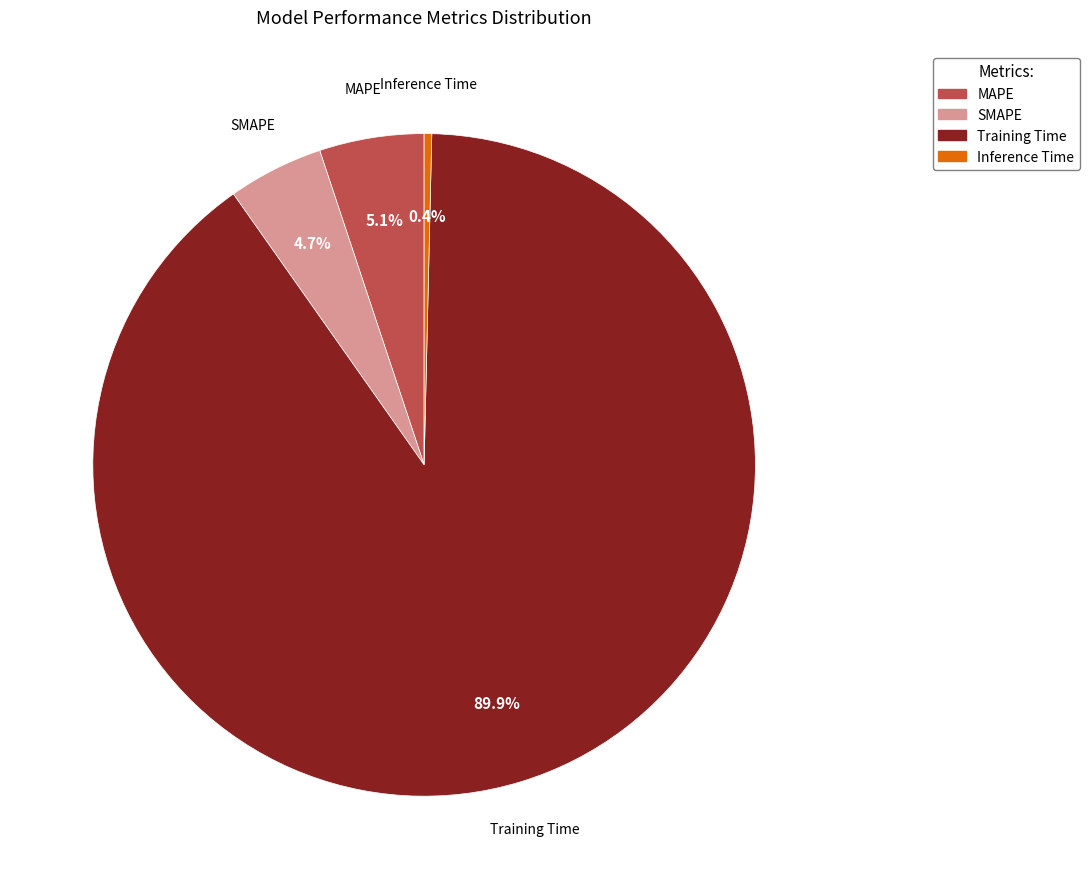

How many slices are in this pie chart?

4